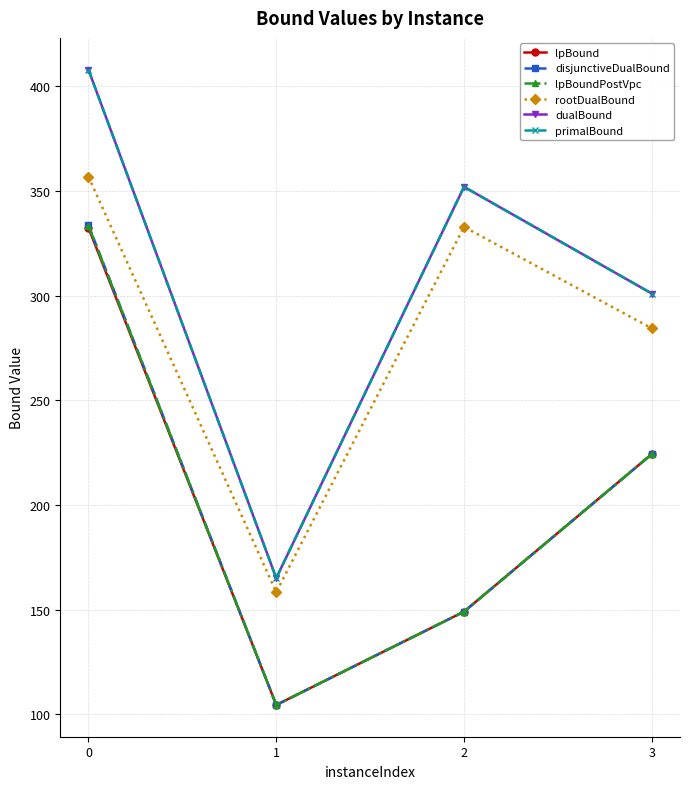

Is this an area chart (filled region under the line)?

No